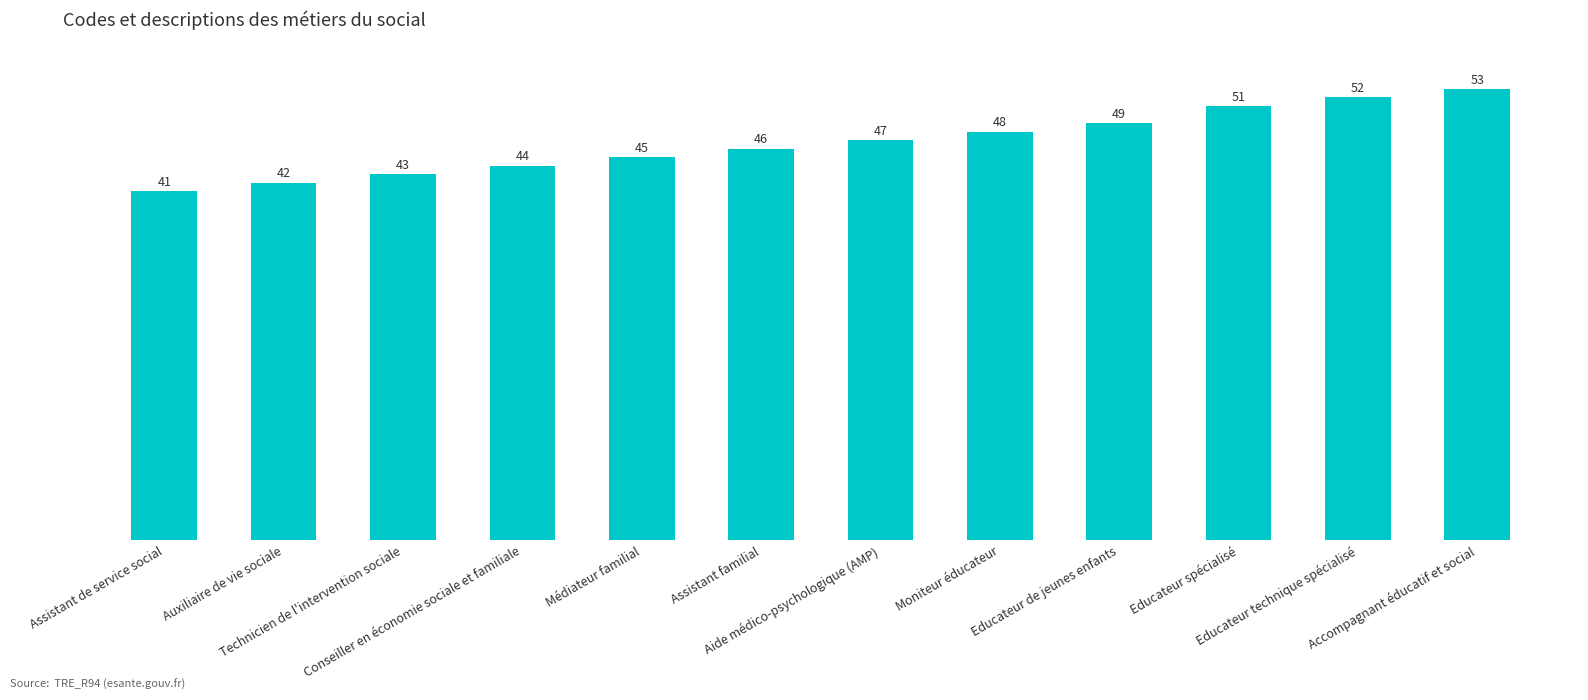

Which has a higher value, Auxiliaire de vie sociale or Educateur de jeunes enfants?

Educateur de jeunes enfants